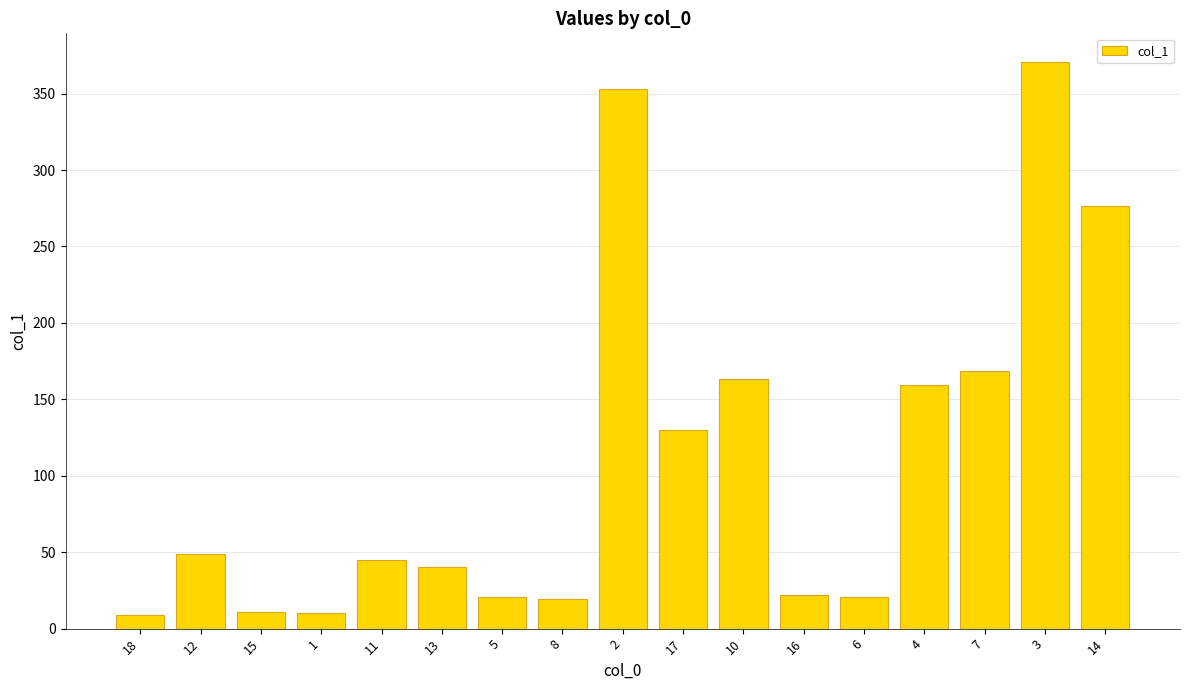

At which label does the data first exceed 45?

12